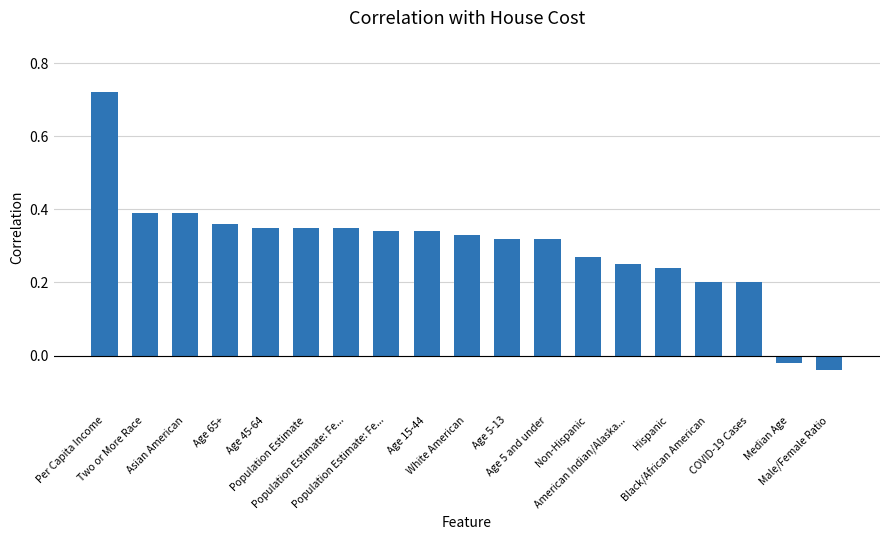

Rank the categories by value from highest to lowest.

Per Capita Income, Two or More Race, Asian American, Age 65+, Age 45-64, Population Estimate, Population Estimate: Fe..., Population Estimate: Fe..., Age 15-44, White American, Age 5-13, Age 5 and under, Non-Hispanic, American Indian/Alaska..., Hispanic, Black/African American, COVID-19 Cases, Median Age, Male/Female Ratio